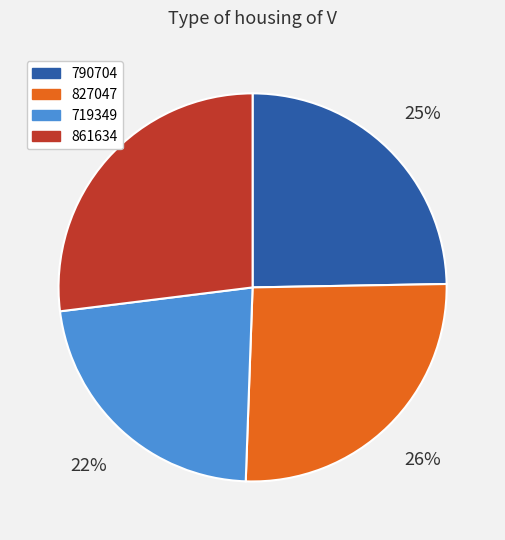

Does 719349 account for over 50% of the chart?

No